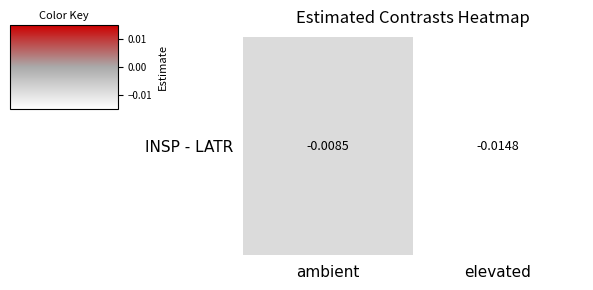

At which label is the value closest to 0?

ambient